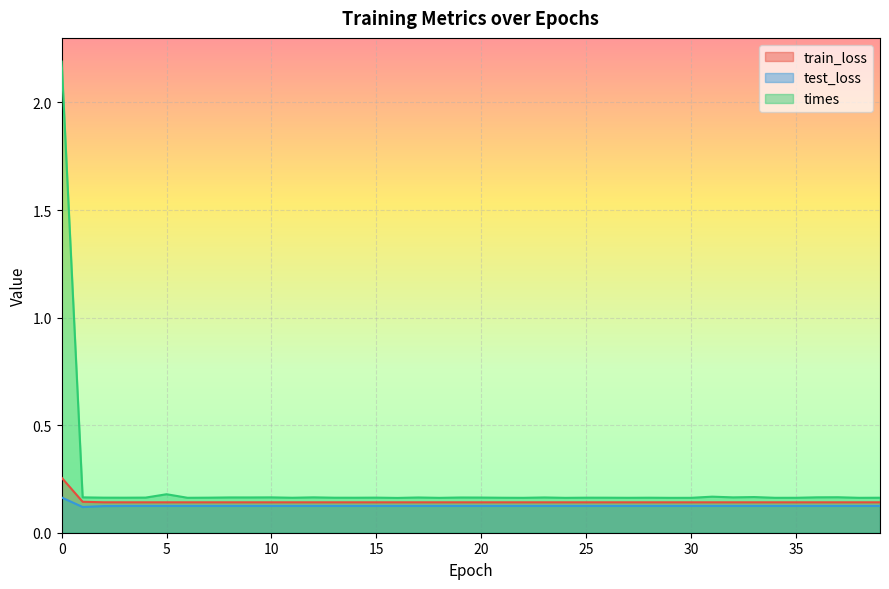

How many lines are shown in the chart?

3